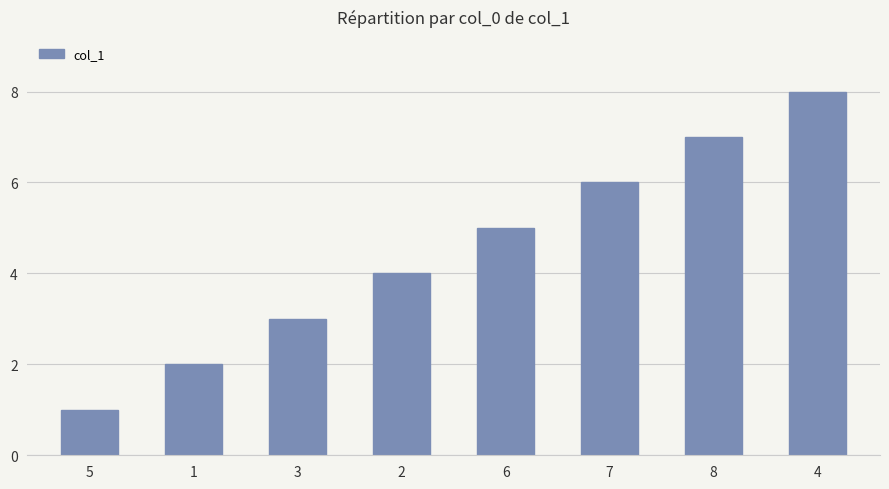

What is the change in value from 1 to 6?

+3